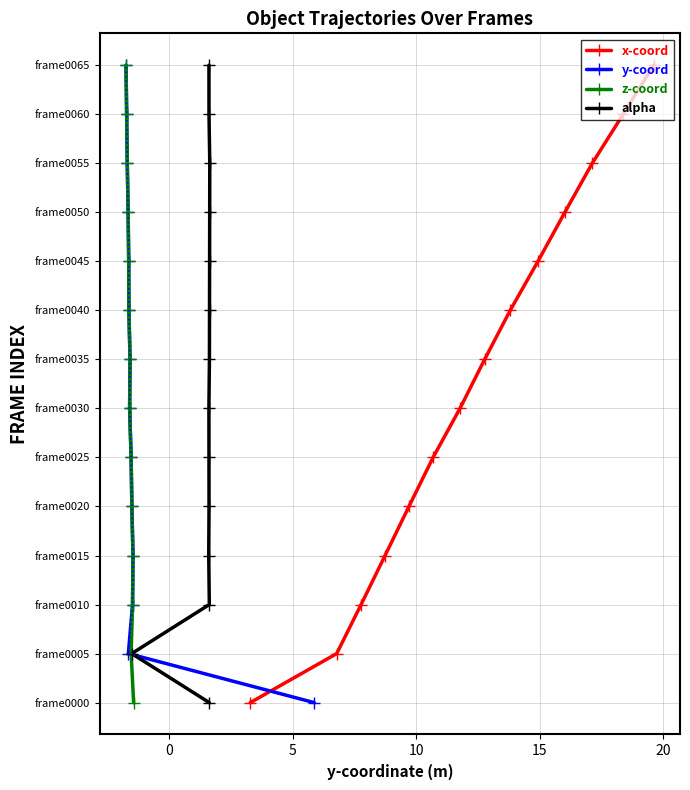

True or false: z-coord and x-coord cross at least once.

False